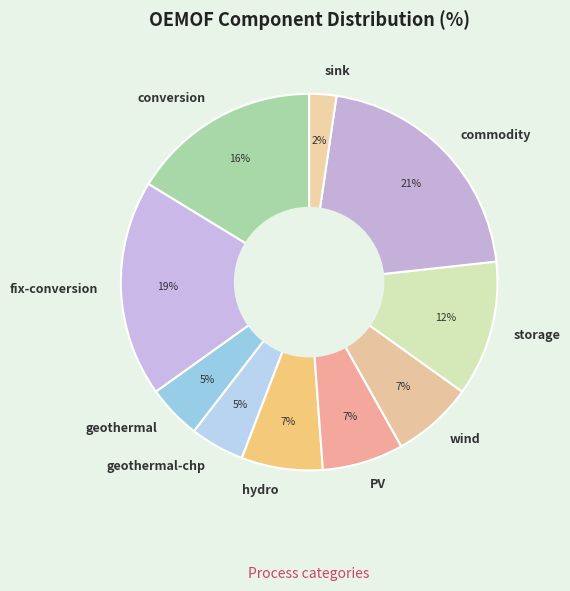

What percentage is the wind slice, to the nearest percent?

7%